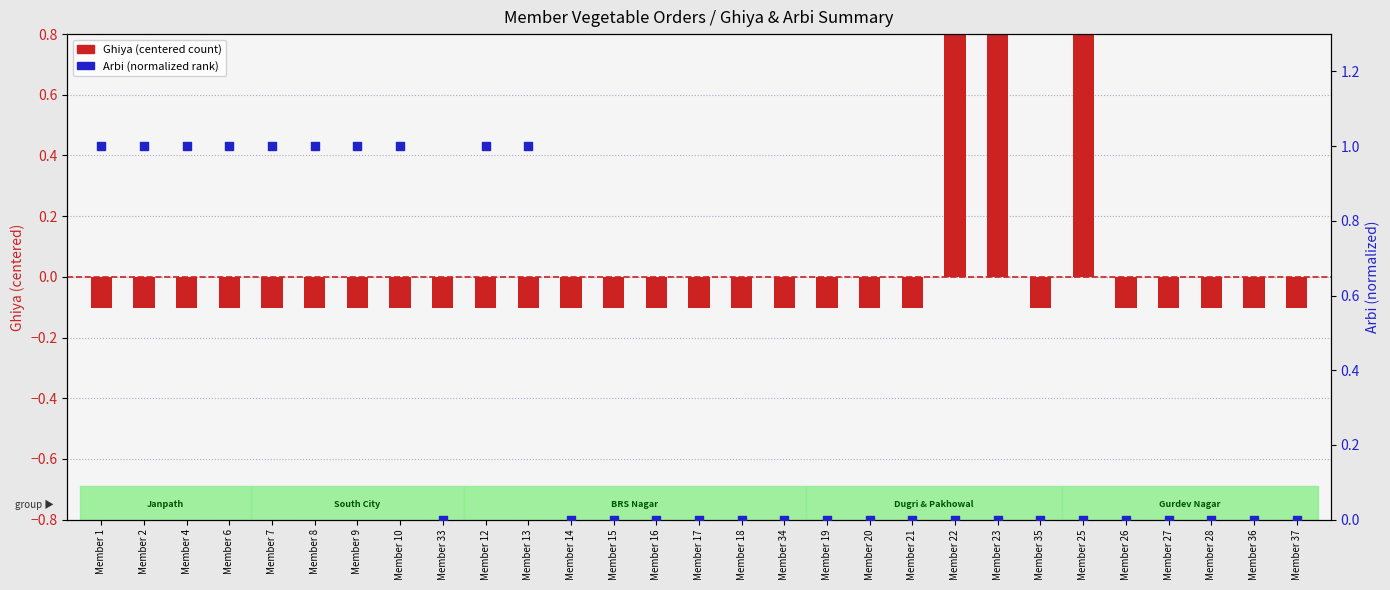

Which series has the largest Y range (max minus min)?

Ghiya (centered)